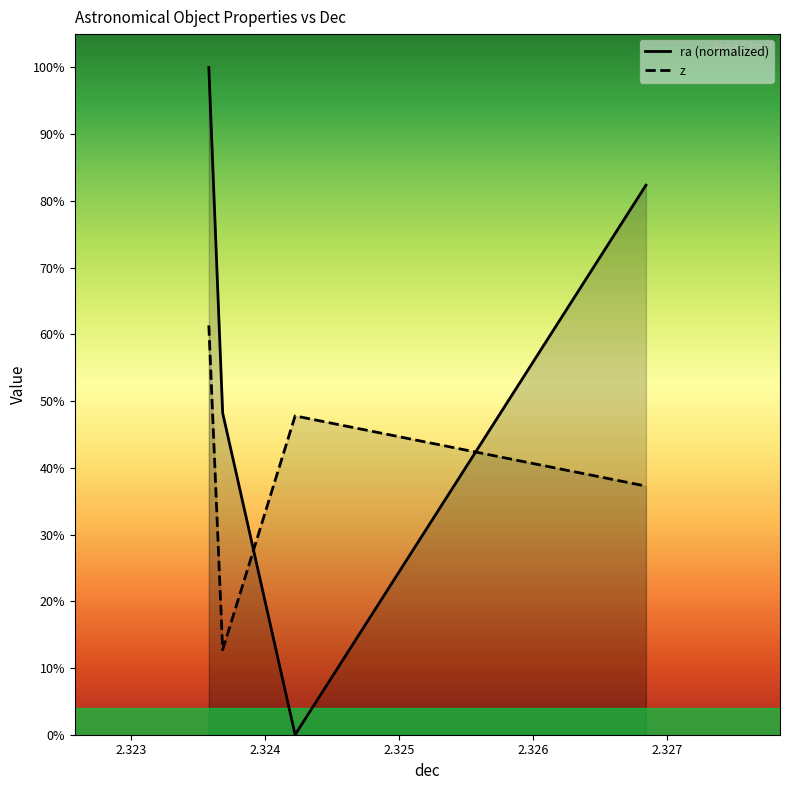

What is the label of the 4th point from the left?

2.3268412394456